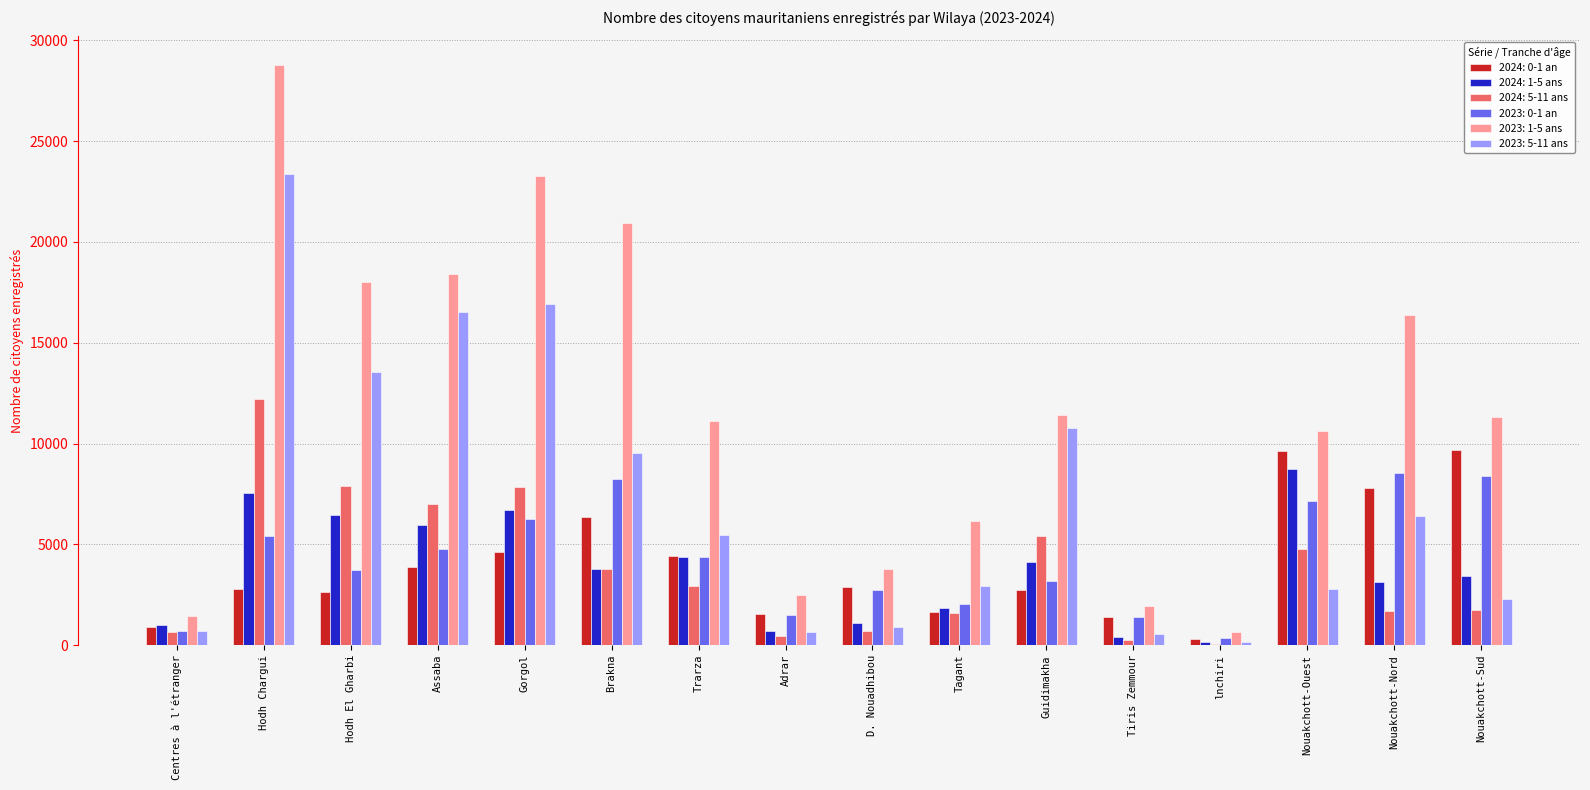

What is the sum of the 2024: 5-11 ans values at Hodh El Gharbi and Nouakchott-Ouest?

12660